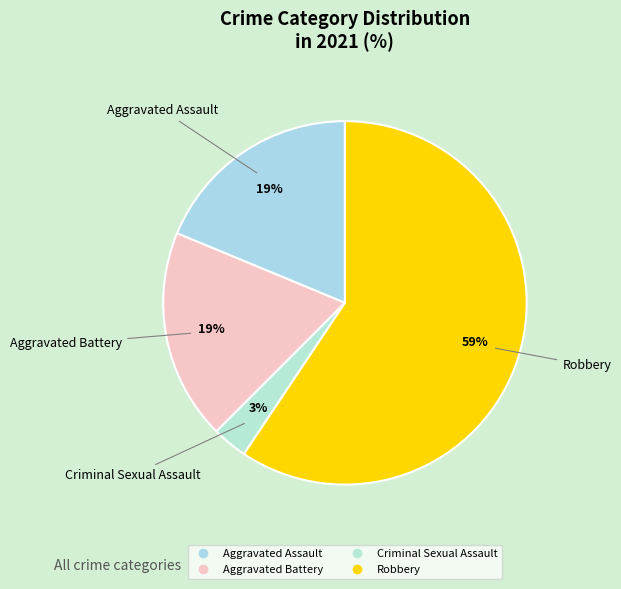

Is there a majority slice in this chart?

Yes